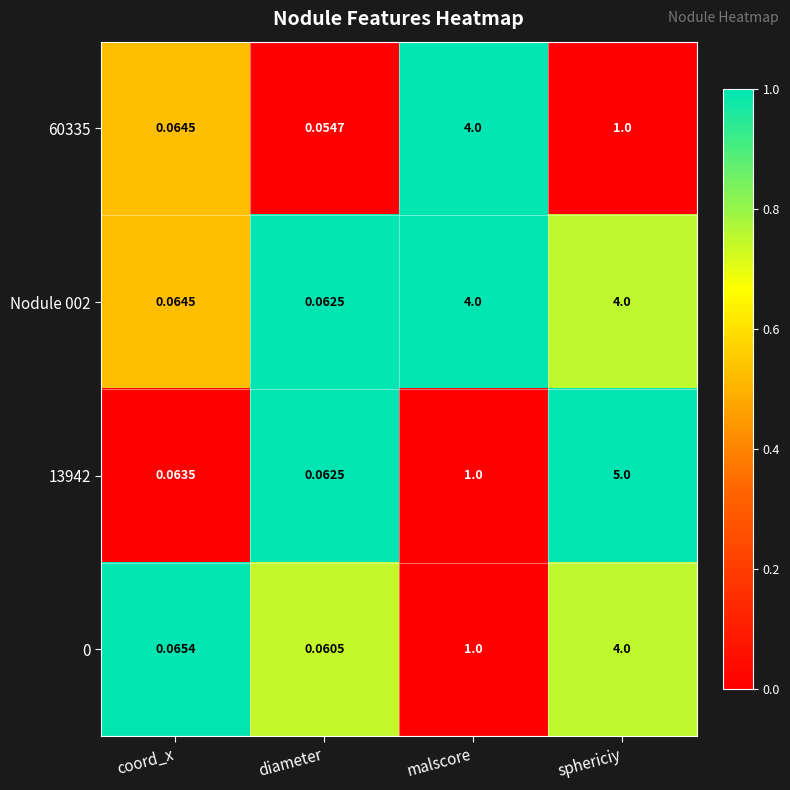

At which label is Nodule 002 closest to 2?

coord_x